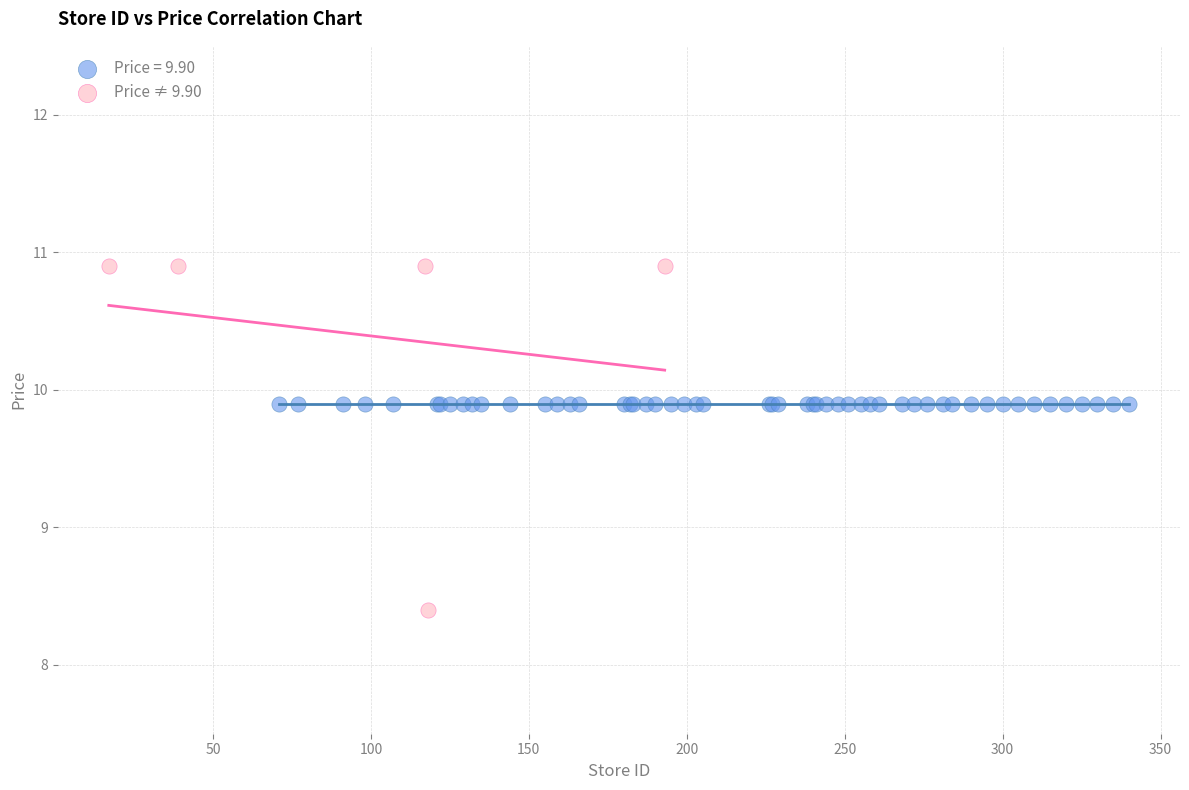

Which series reaches the maximum Y coordinate?

Price ≠ 9.90